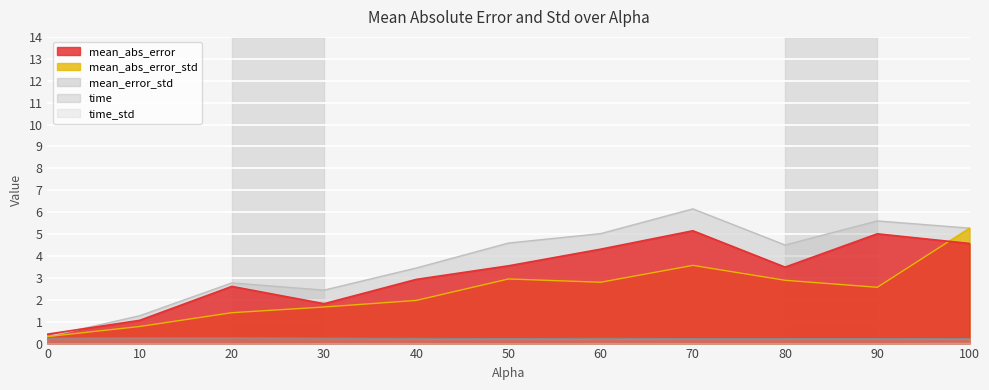

Is the value of mean_error_std at 20.0 greater than the value of time at 30.0?

Yes